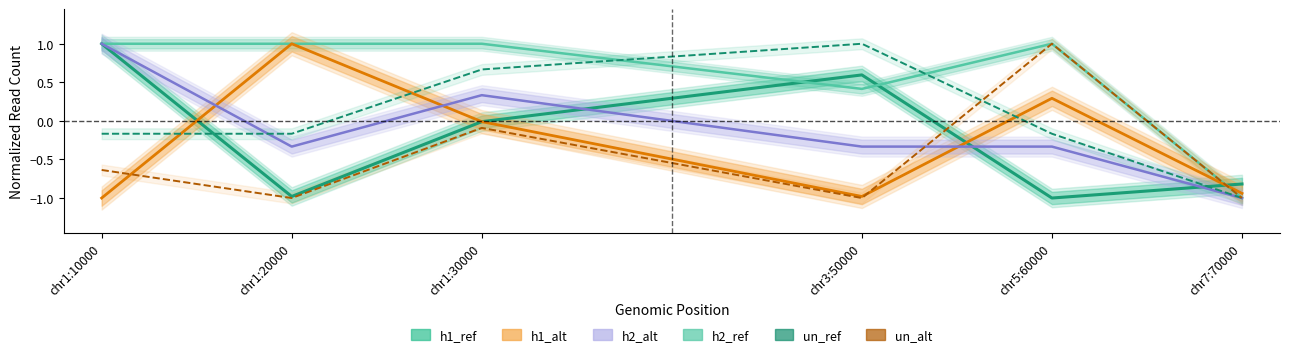

Is it true that h2_alt equals -0.3 at chr5:60000?

True